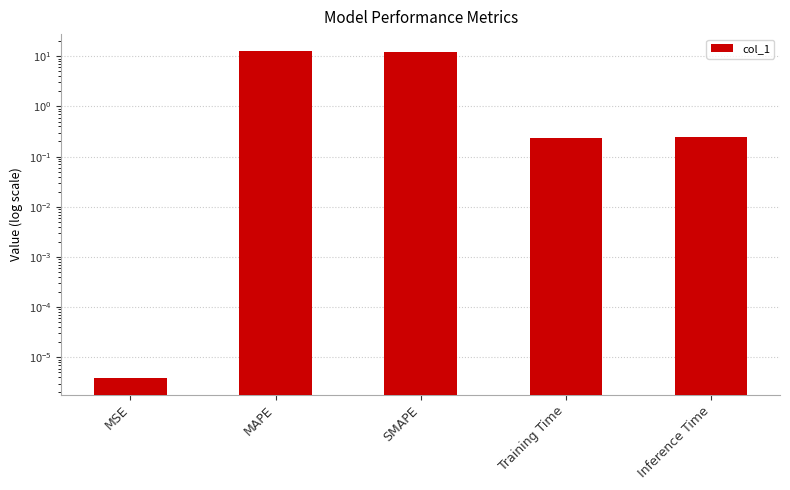

At which category does the chart reach its peak across all series?

MAPE